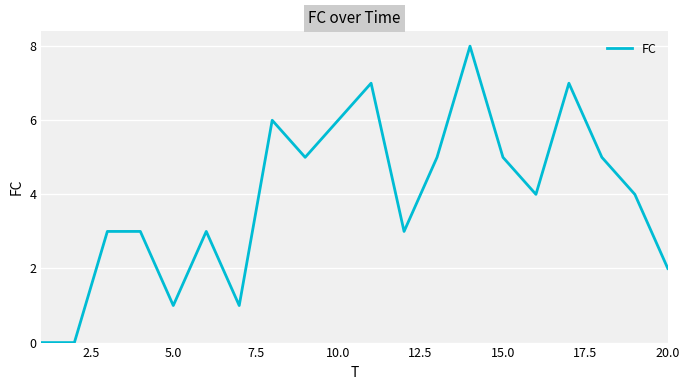

Reading right to left, list all the values displayed in this chart.

2	4	5	7	4	5	8	5	3	7	6	5	6	1	3	1	3	3	0	0